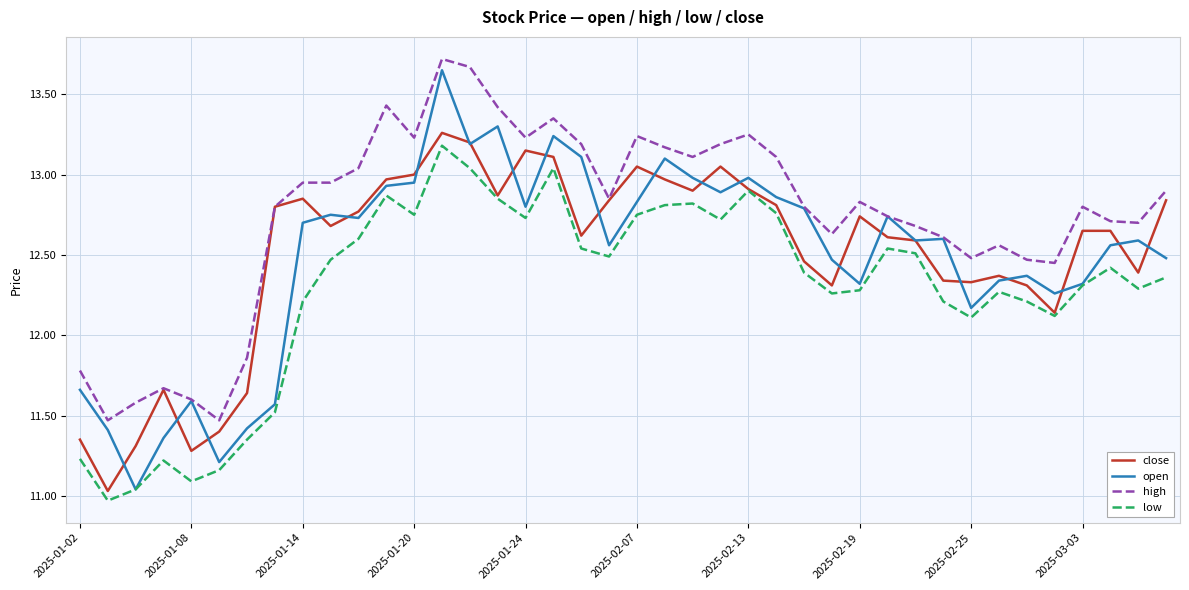

True or false: low and high cross at least once.

False